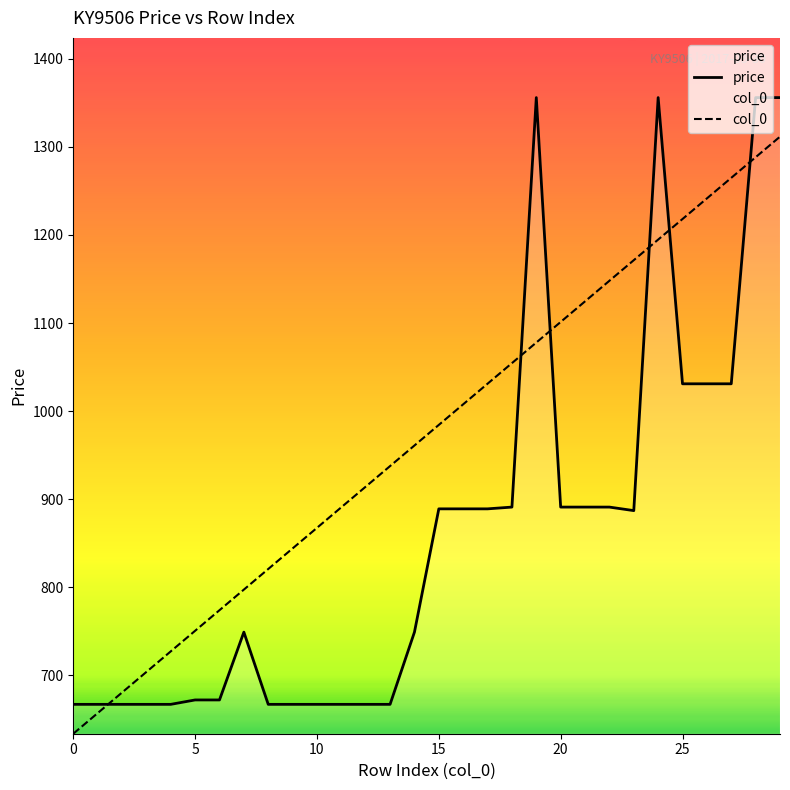

List the series in order of their overall mean, highest first.

col_0, price